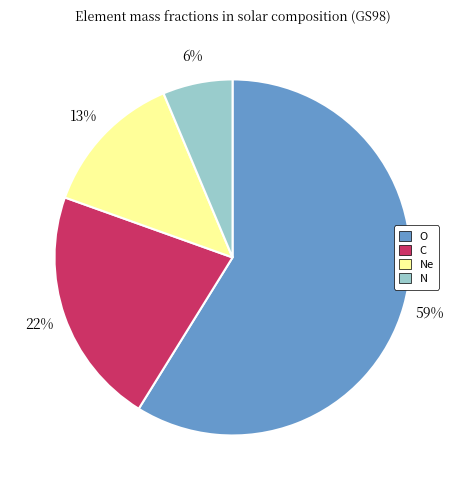

Count the number of slices in the pie.

4